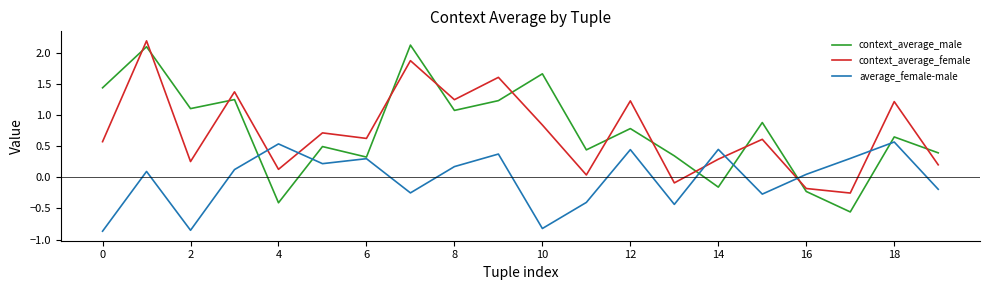

How many positive values does the average_female-male series have?

12